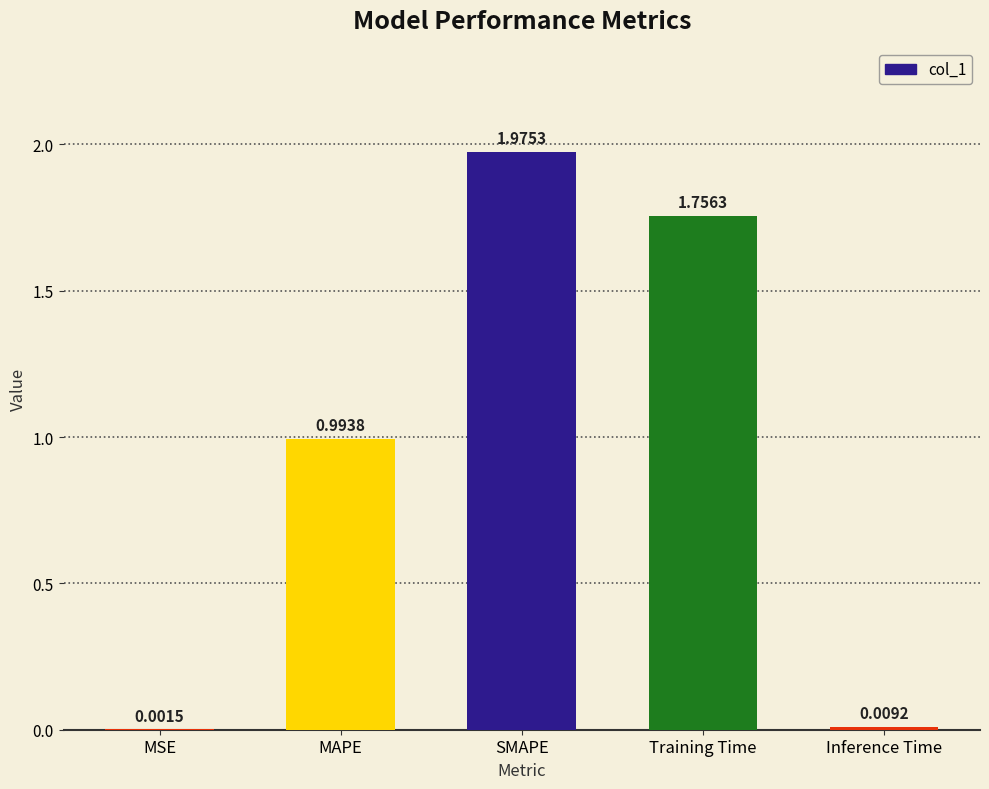

Which category has the highest value across all series?

SMAPE